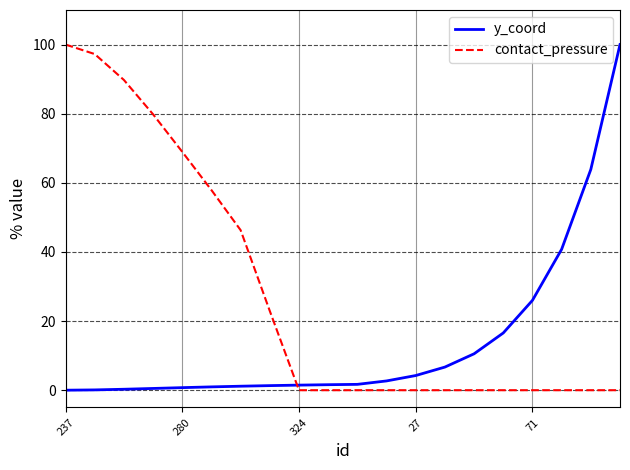

What are all the series names shown in the legend?

y_coord, contact_pressure